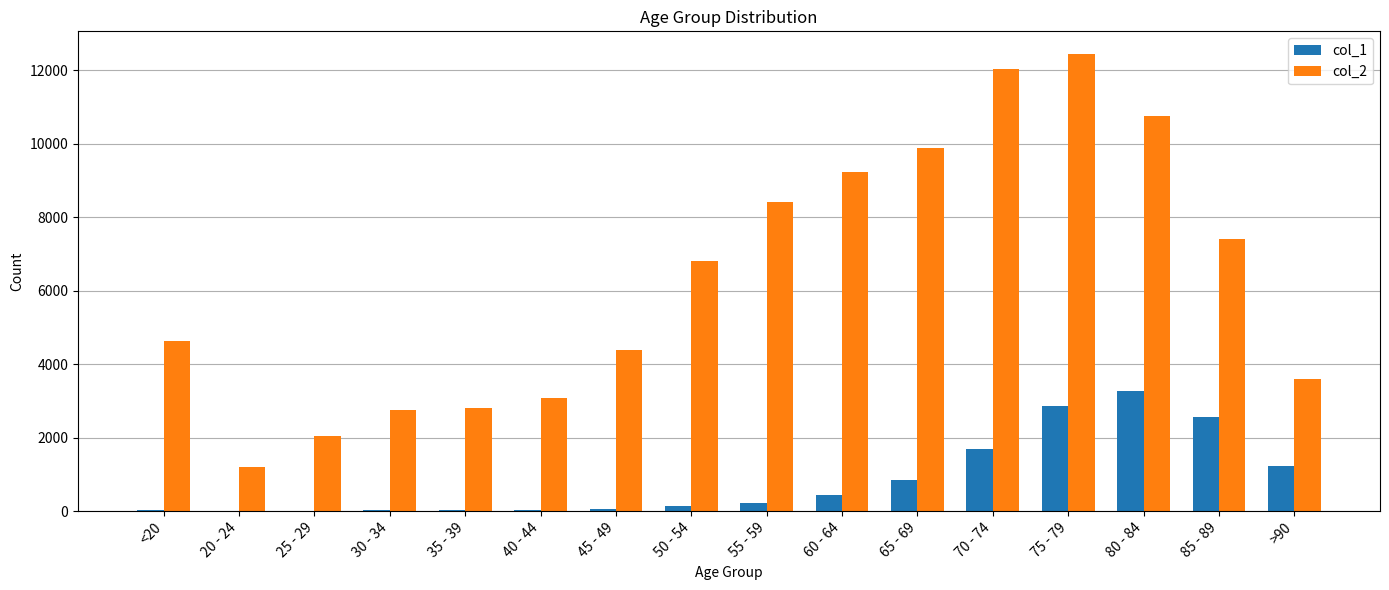

What is the maximum value shown in the chart?

12434